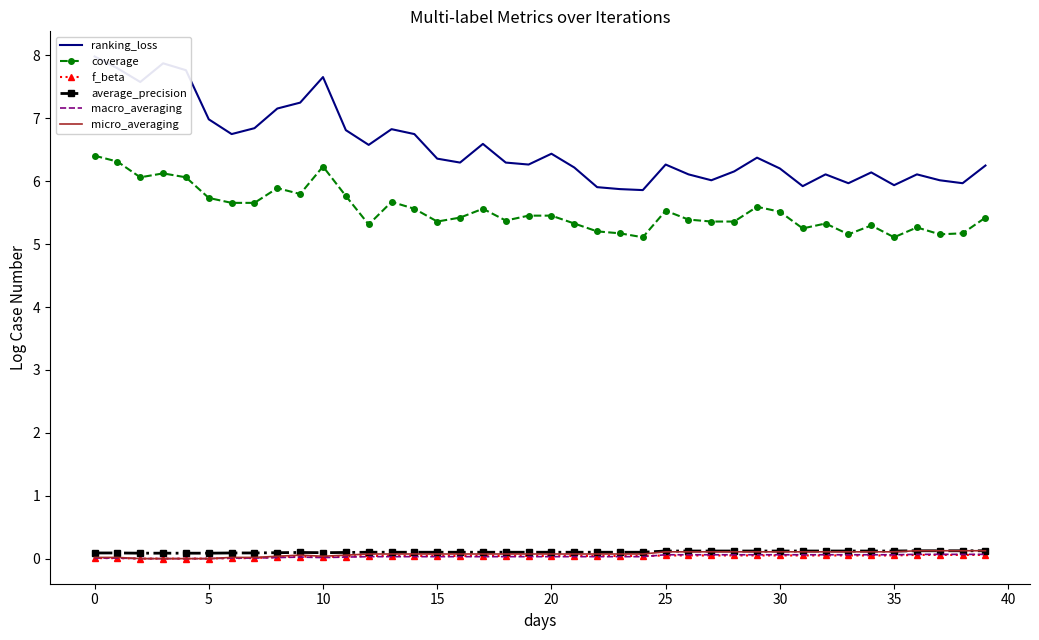

True or false: ranking_loss has a value of 8.9 at 36.

False